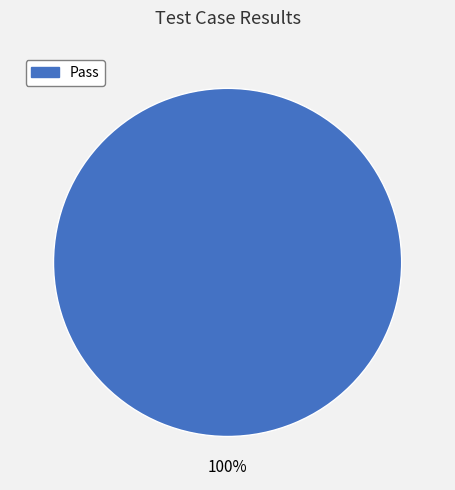

Is there a majority slice in this chart?

Yes